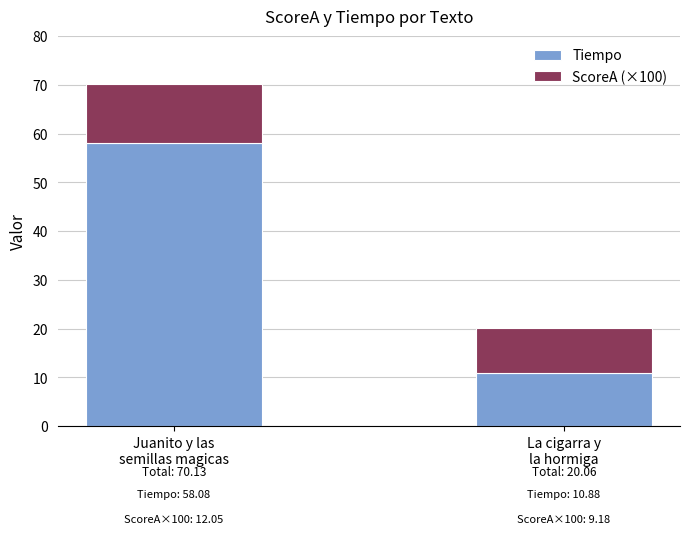

What is the highest value of the Tiempo series?

58.1